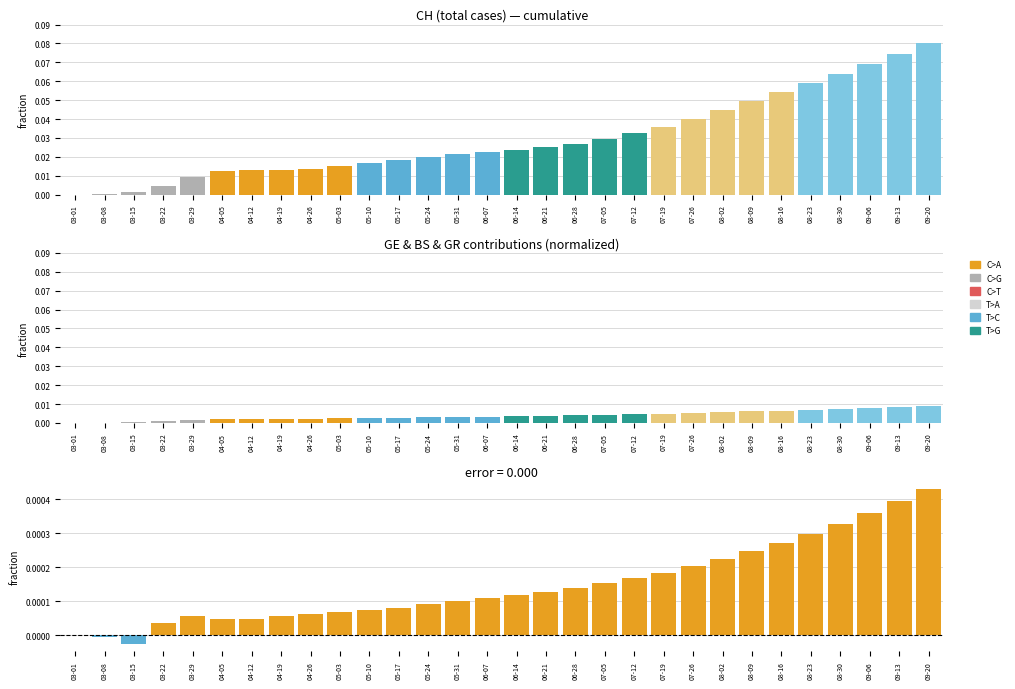

At which label is GE closest to 0?

03-01